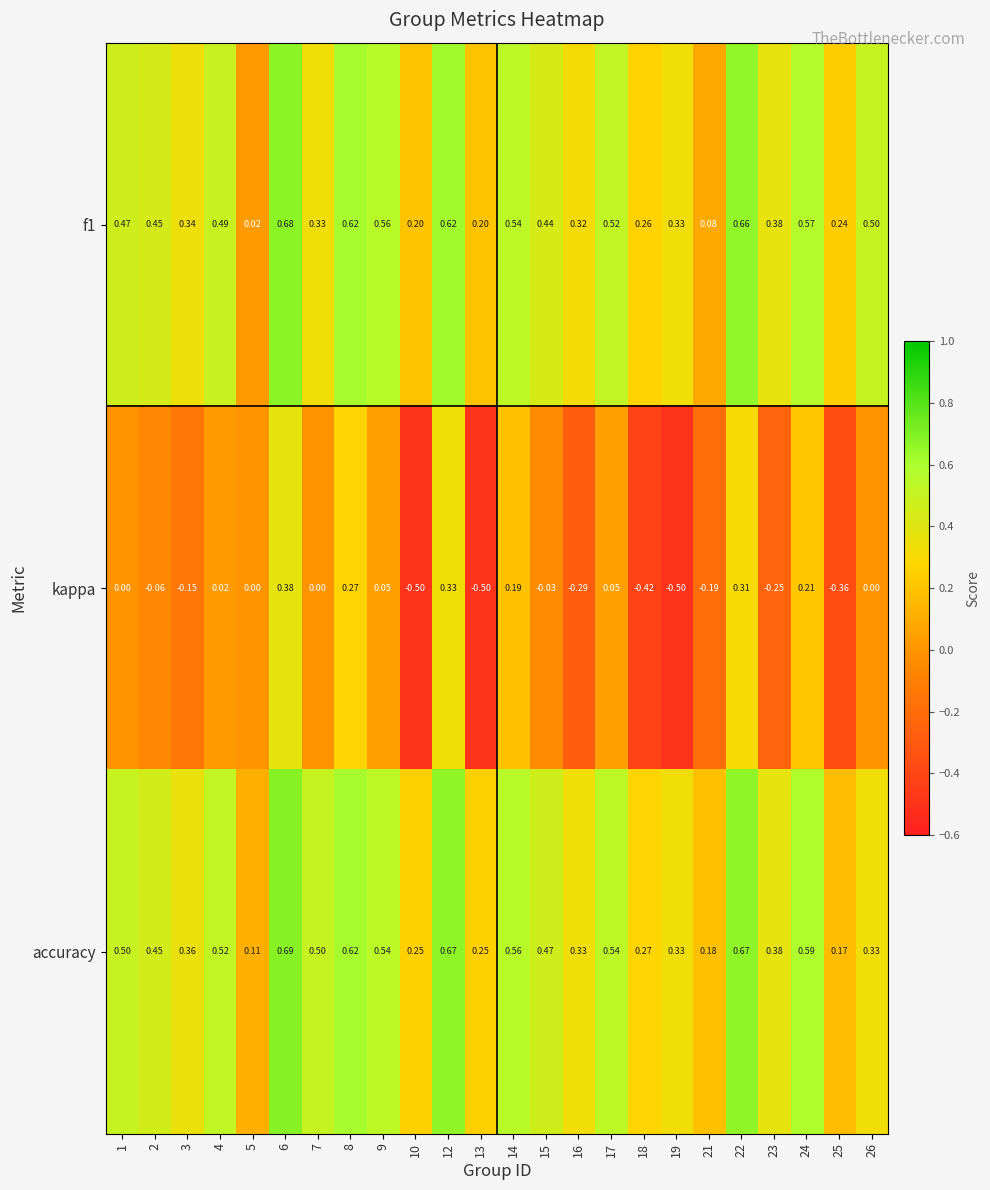

How many data points does each series have?

24